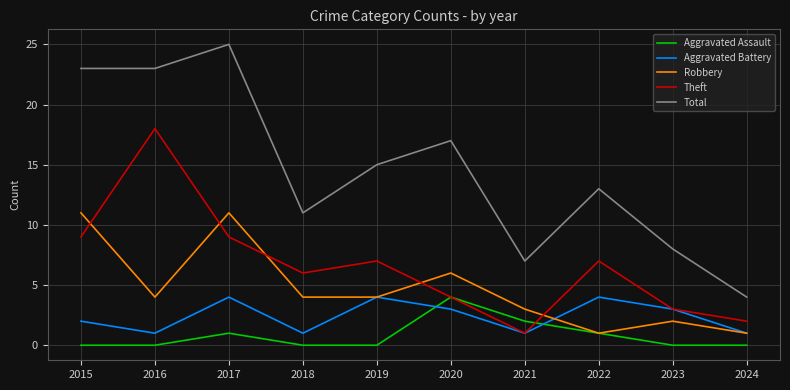

True or false: Aggravated Battery and Total cross at least once.

False